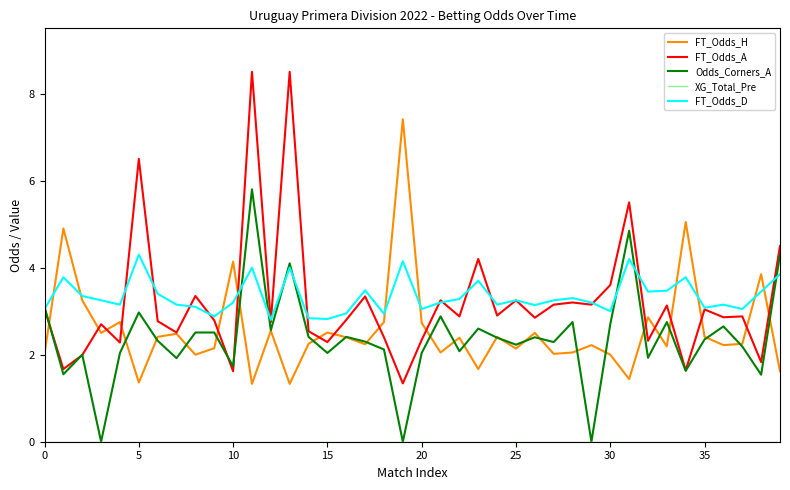

After their last crossing, which series has the higher values: FT_Odds_H or FT_Odds_D?

FT_Odds_D